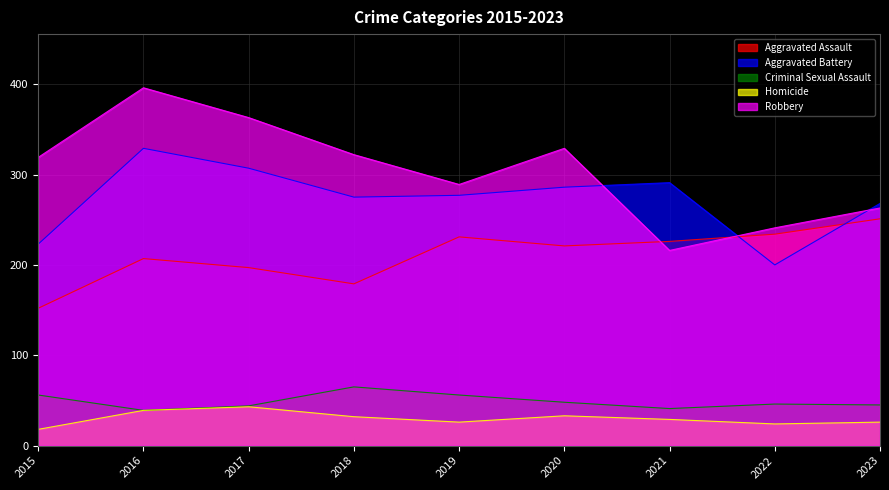

True or false: Aggravated Battery and Aggravated Assault cross at least once.

True